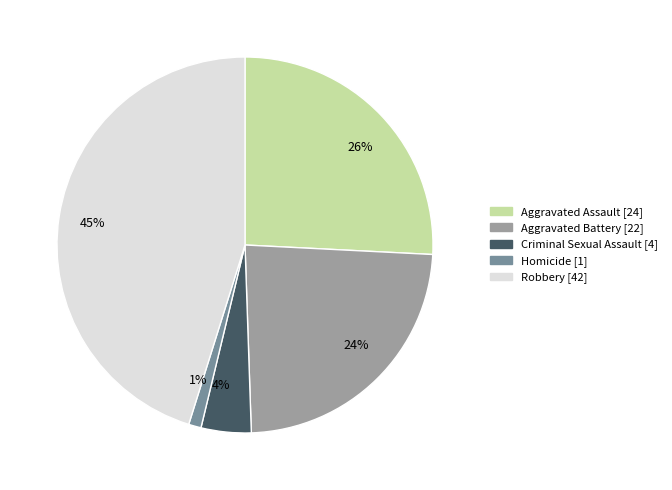

Between 24% and 45%, which is larger?

45%